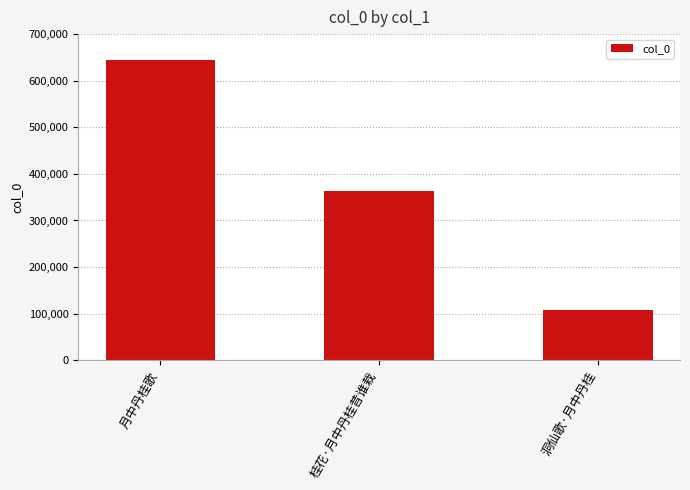

Reading right to left, transcribe all the data shown in this chart.

洞仙歌·月中丹桂=108483	桂花·月中丹桂昔谁栽=364058	月中丹桂歌=645023